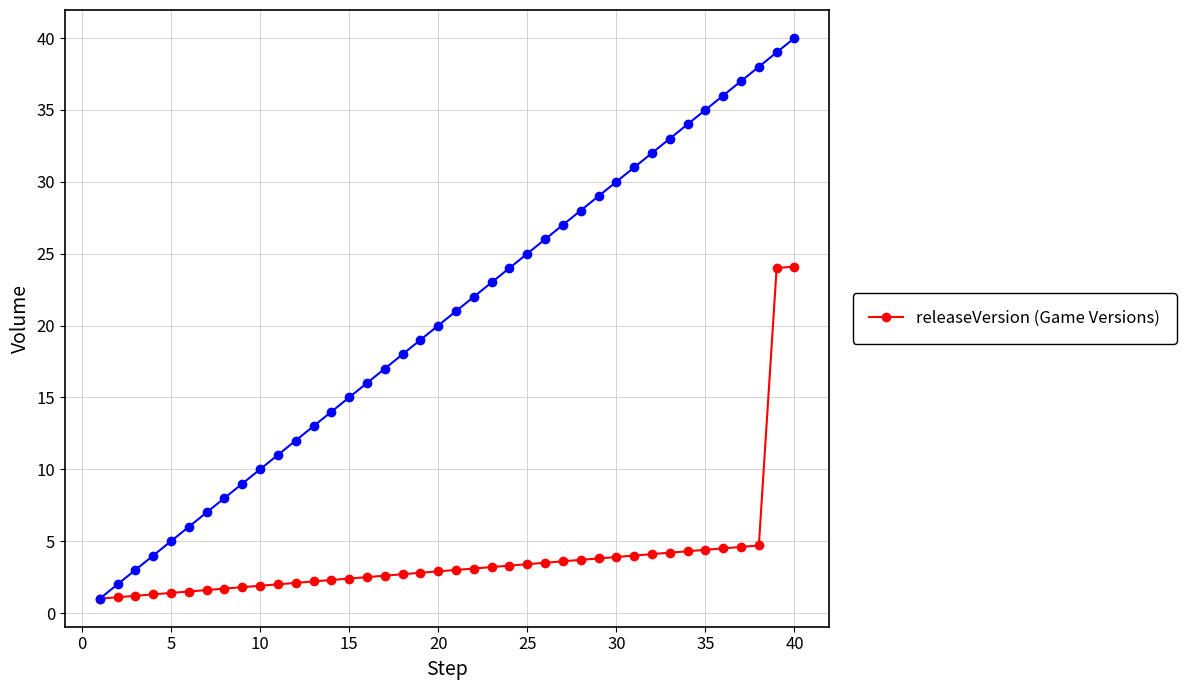

Is it true that releaseVersion (Game Versions) equals 4.4 at 35?

True